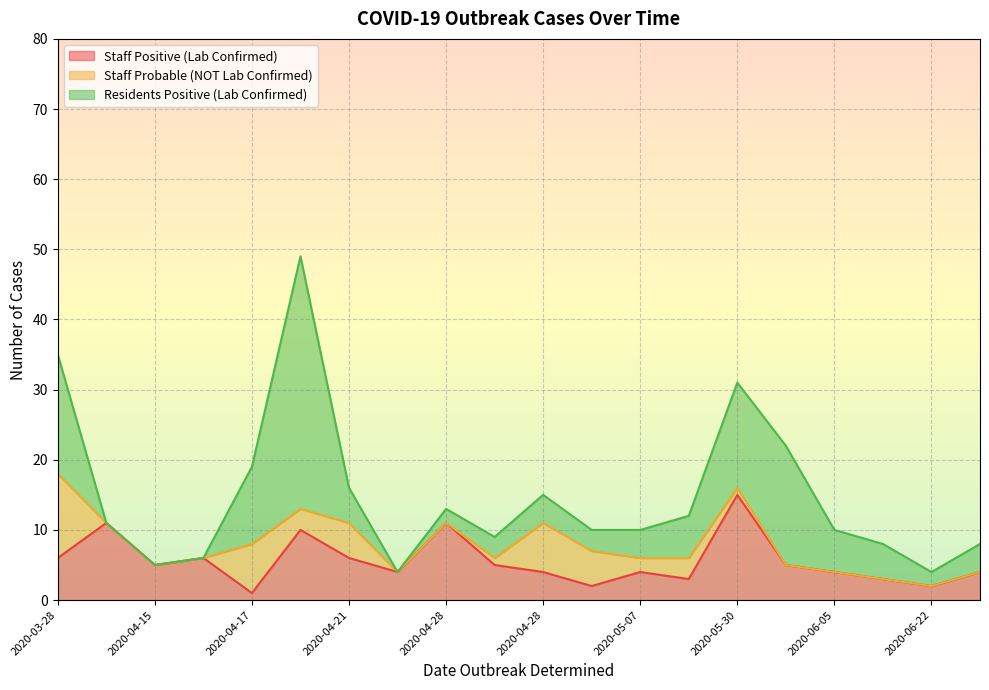

What is the approximate value of Residents Positive (Lab Confirmed) at 2020-03-28, to the nearest 10?

20